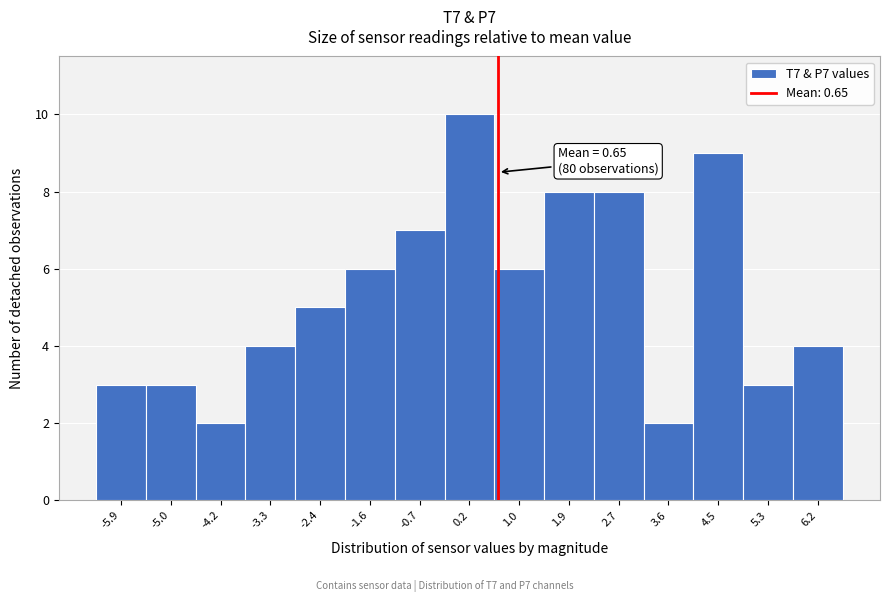

Over which range of the x-axis is the bar tallest?

-0.3 to 0.6